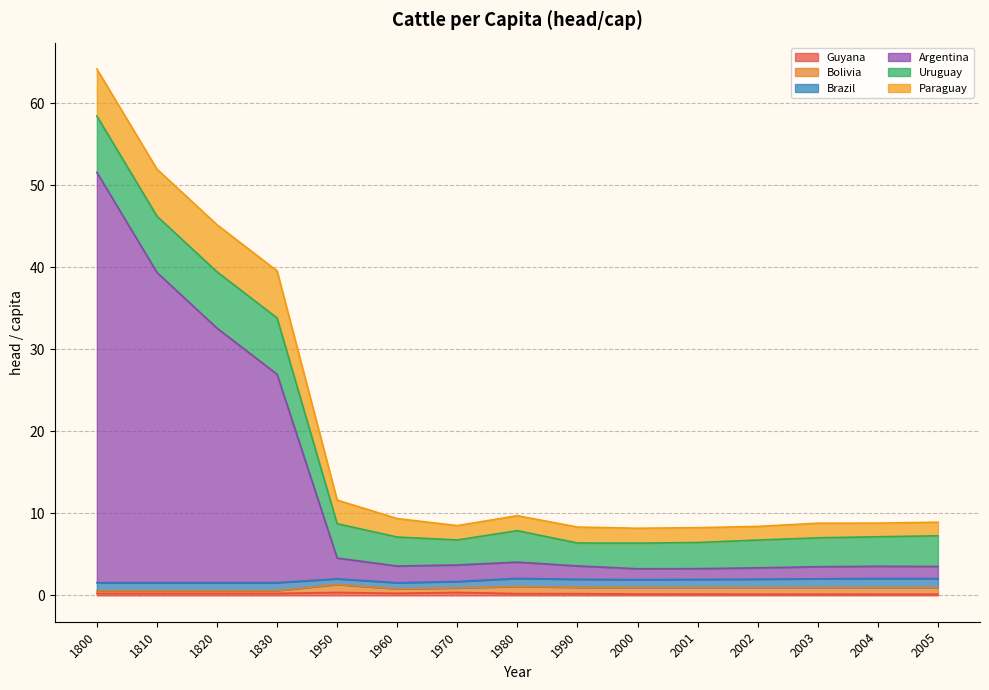

What is the difference between the second highest and second lowest values in the Brazil series?

0.3